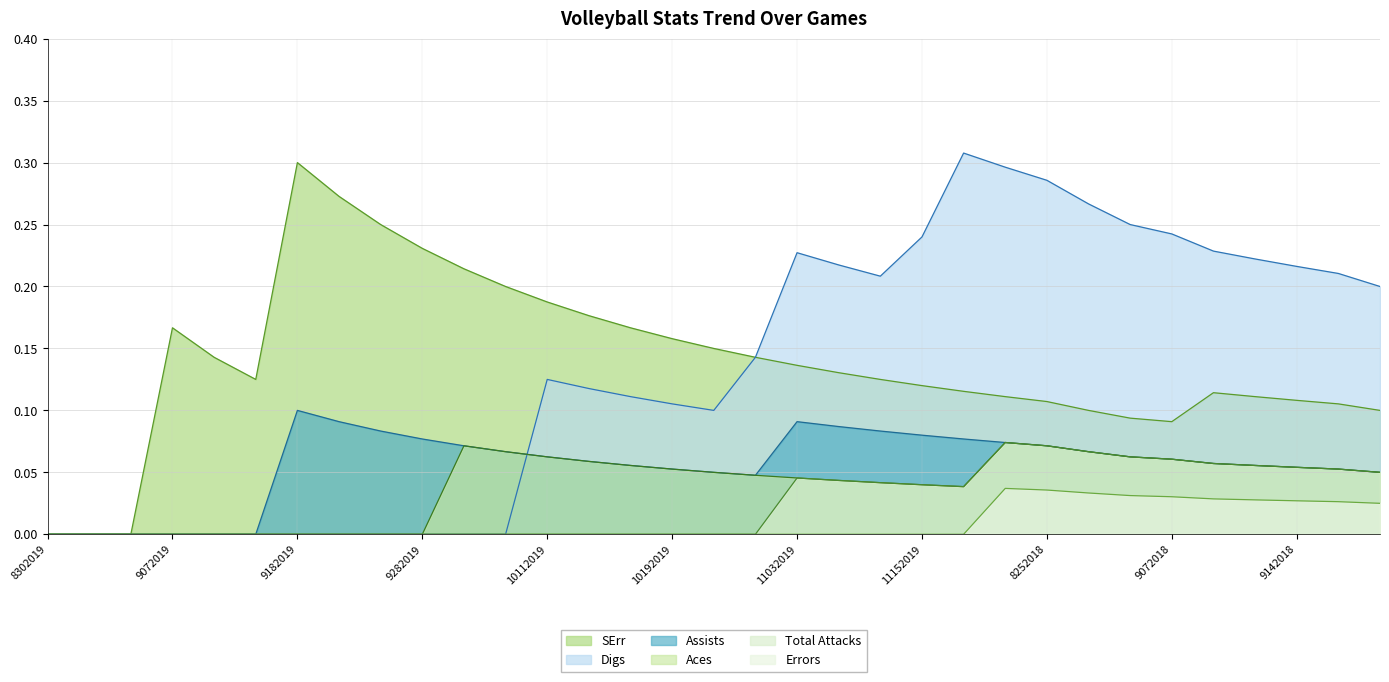

Which series has the largest range (max minus min)?

Digs